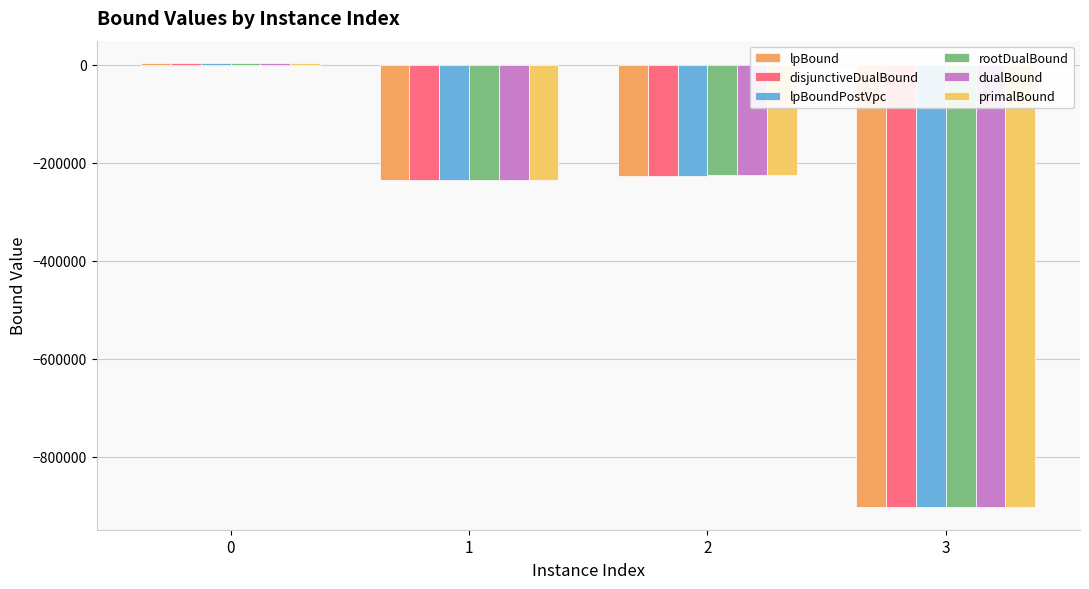

What is the difference between the highest and lowest values at 3?

333.5